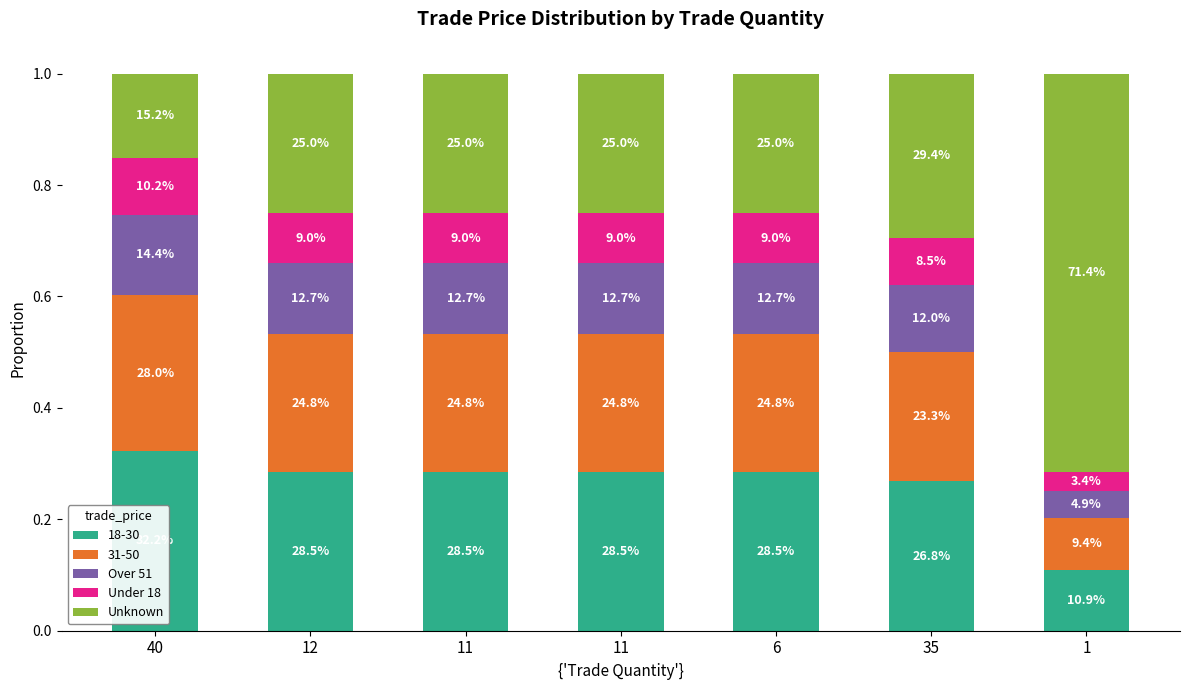

Are the bars horizontal?

No